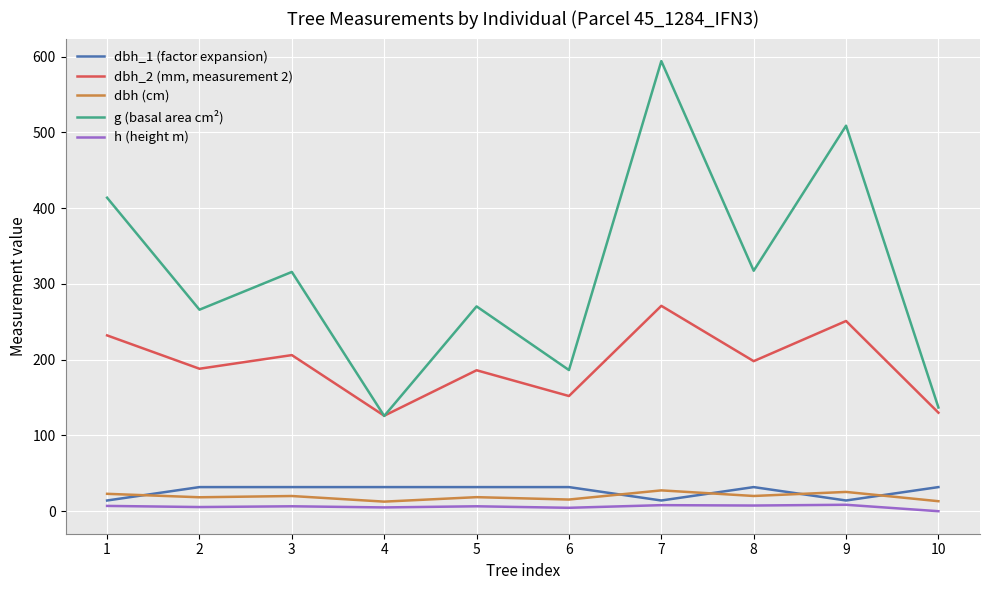

At which category is the sum across all series the highest?

7